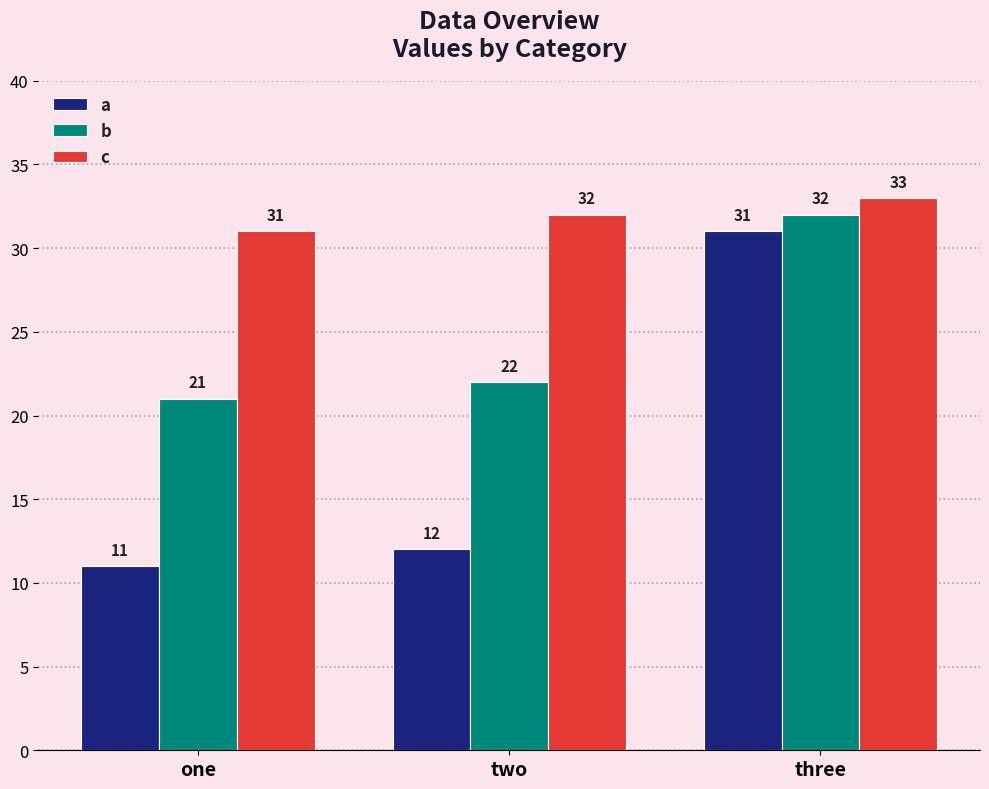

What is the total value across all series at three?

96